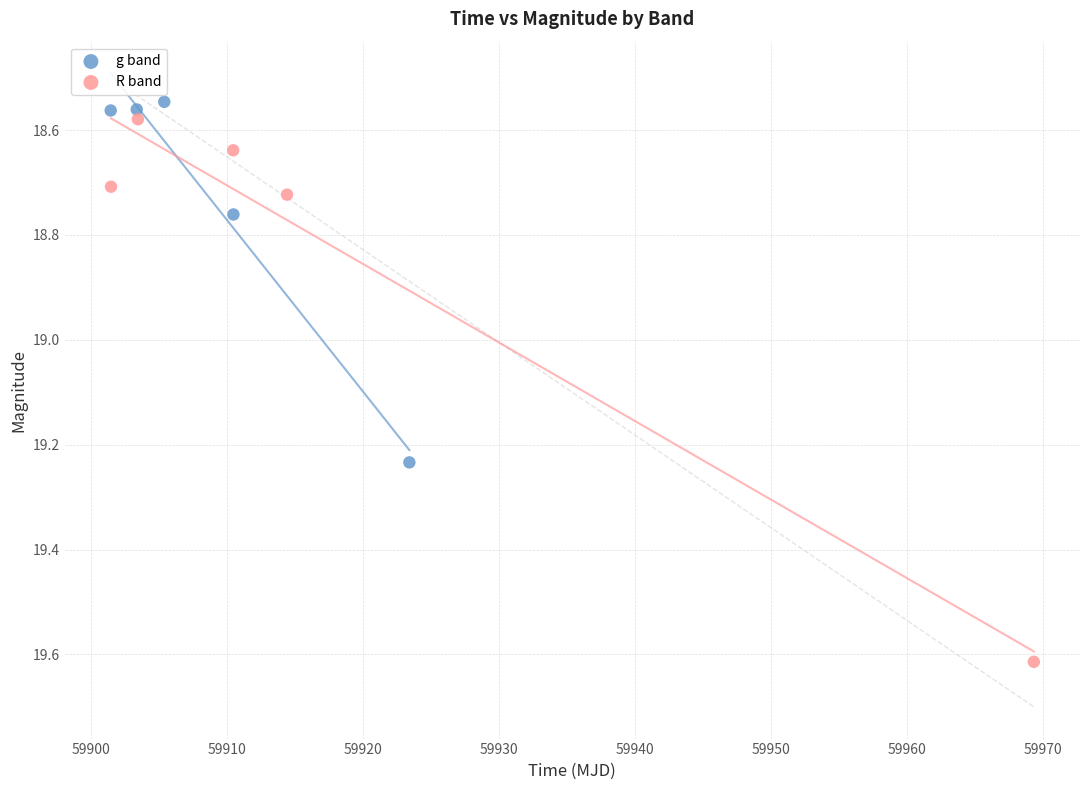

Which series has the widest spread of Y values?

R band